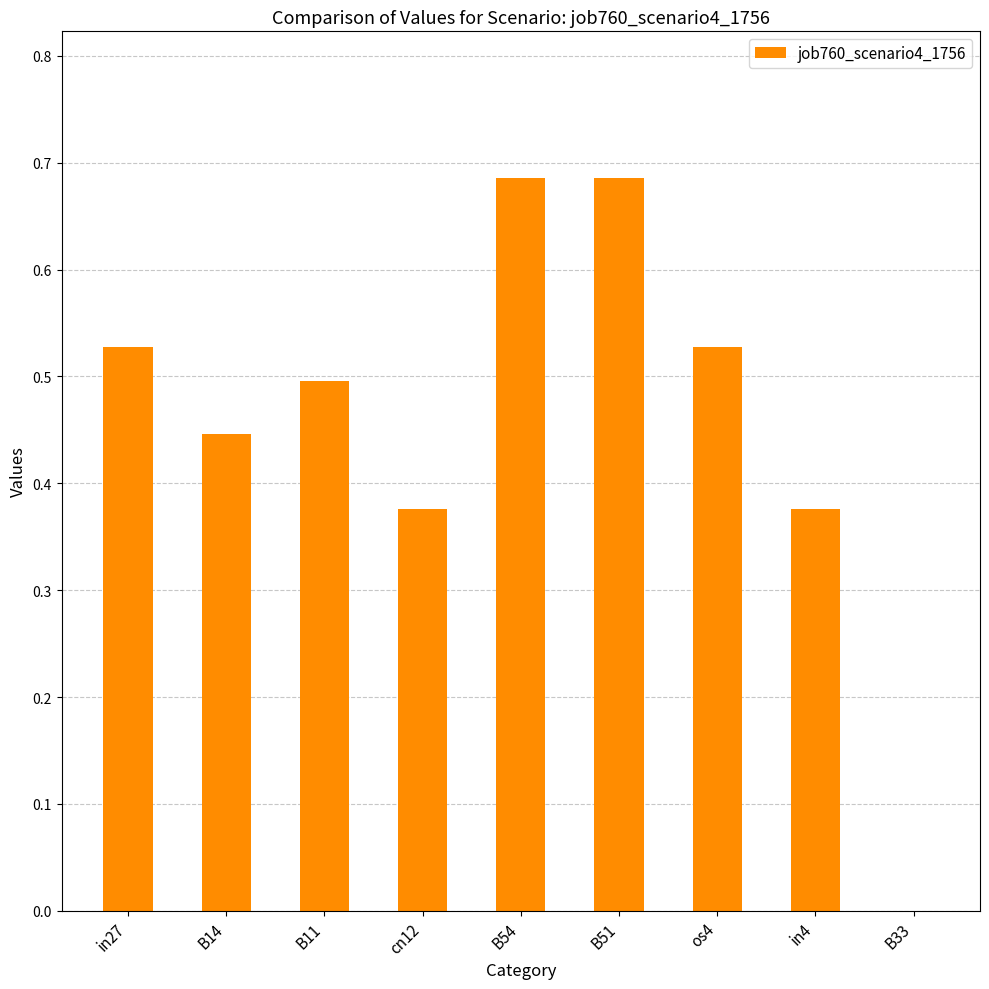

What is the sum of the values at in4 and in27?

0.9